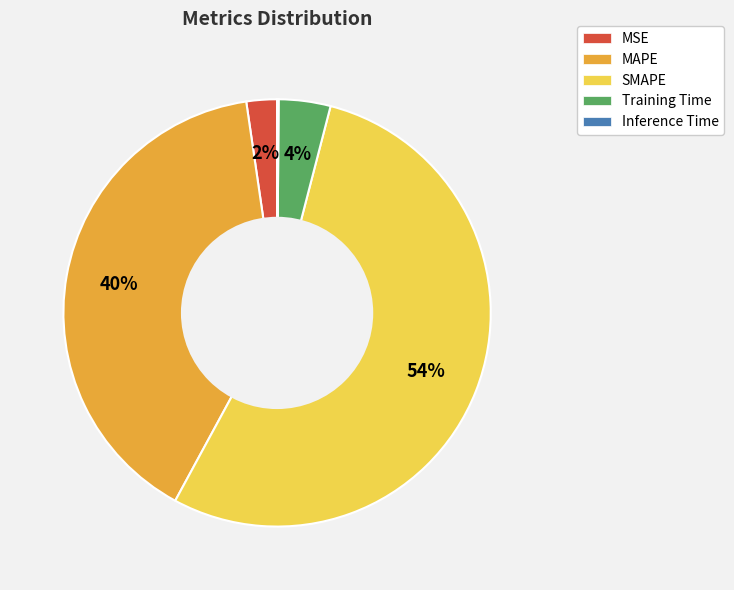

To the nearest percent, what is the average slice percentage?

20%